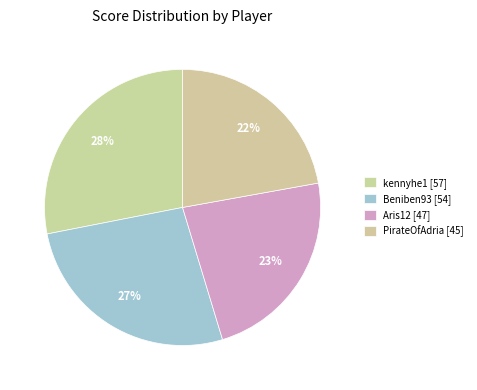

Which slice is the smallest?

PirateOfAdria